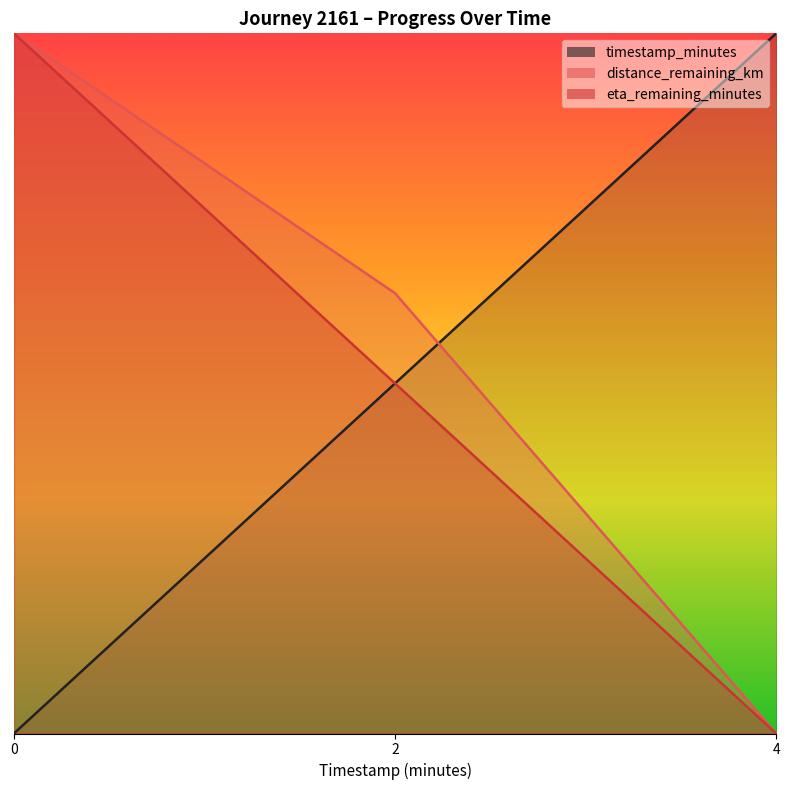

Reading left to right, extract all data points from this chart.

timestamp_minutes: 0.0=0.0	2.0=2.0	4.0=4.0
distance_remaining_km: 0.0=4.0	2.0=2.5	4.0=0.0
eta_remaining_minutes: 0.0=4.0	2.0=2.0	4.0=0.0